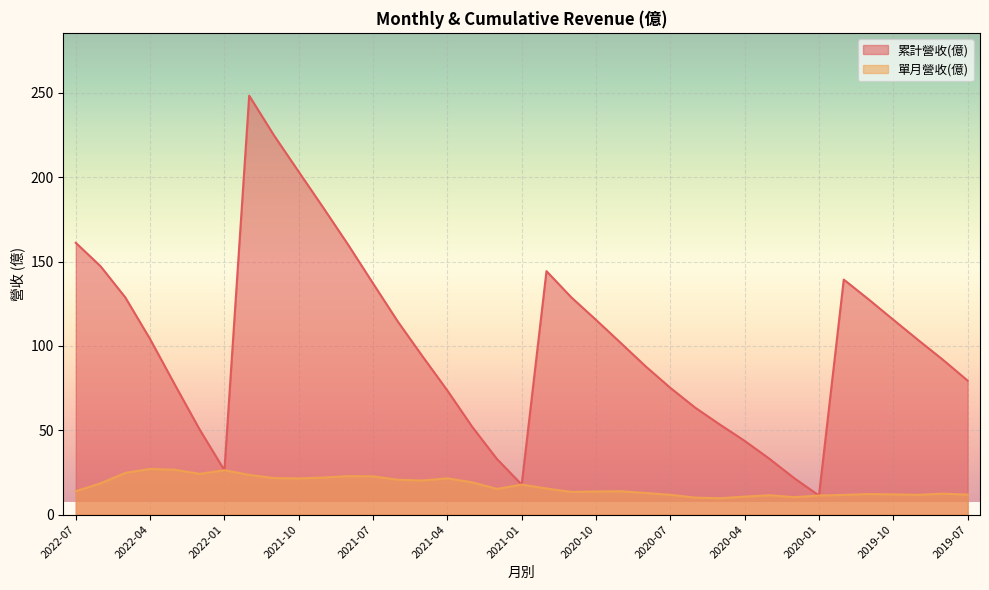

The value of 累計營收(億) at 2020-04 is 16.6. True or false?

False